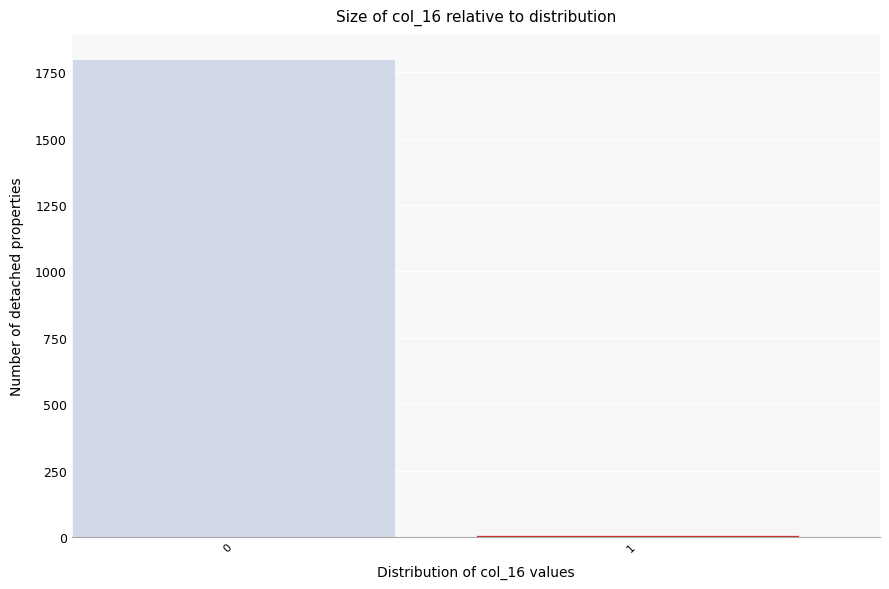

Reading left to right, what are all the values shown in this chart?

0=1801	1=6